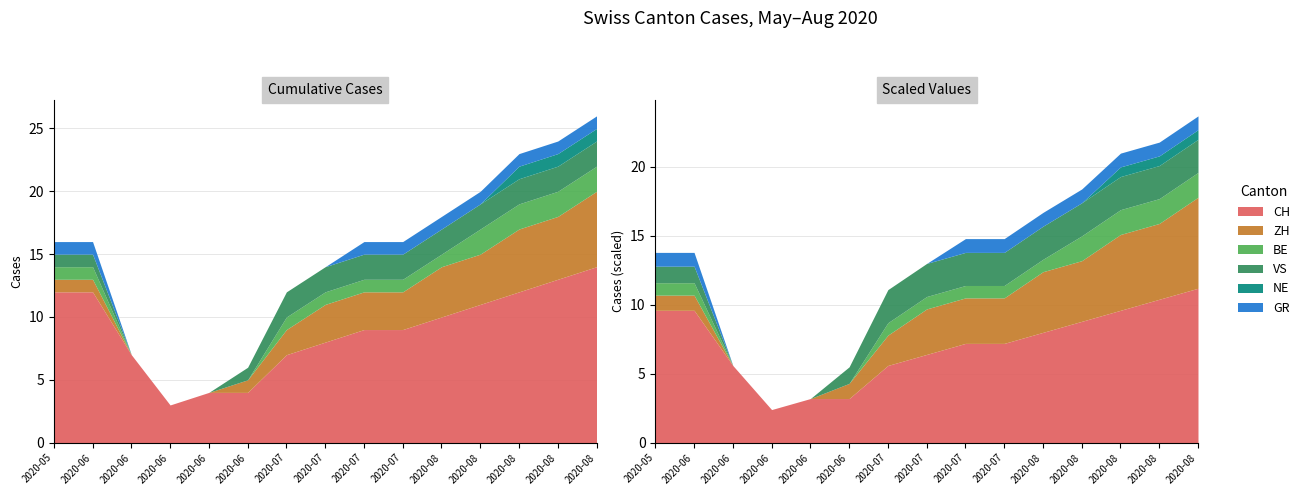

At which label does CH first exceed 9?

2020-05-31